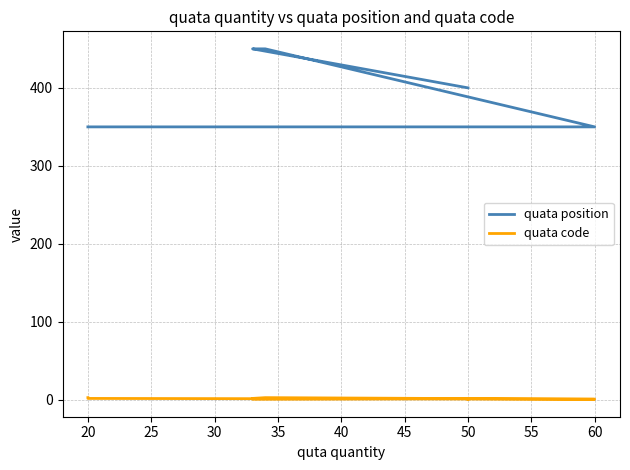

How many values in the quata position series exceed 400?

3